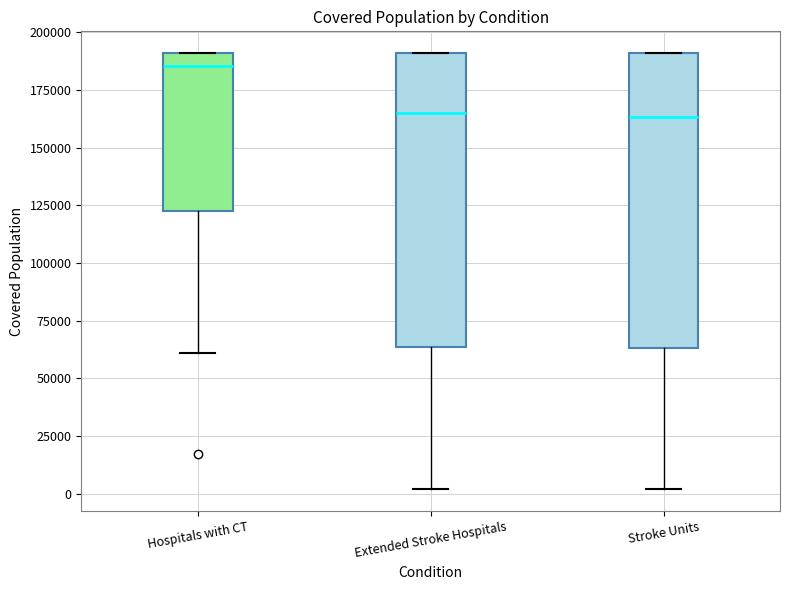

Reading left to right, read every box against the y-axis: the position of its median line, the range the box covers, and the ends of its whiskers. The values are not printed on the chart, so give them approximately, as read against the axis.

Hospitals with CT: median 185000, box 120000 to 190000, whiskers 60000 to 190000
Extended Stroke Hospitals: median 165000, box 65000 to 190000, whiskers 0 to 190000
Stroke Units: median 165000, box 65000 to 190000, whiskers 0 to 190000